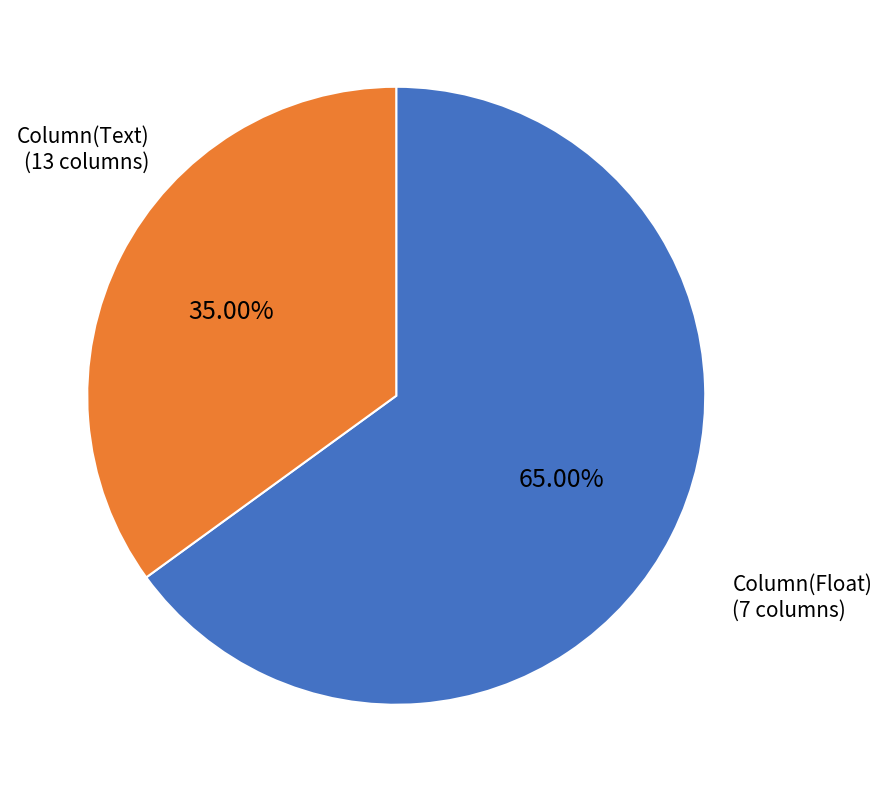

To the nearest percent, what portion does Column(Text) represent?

65%